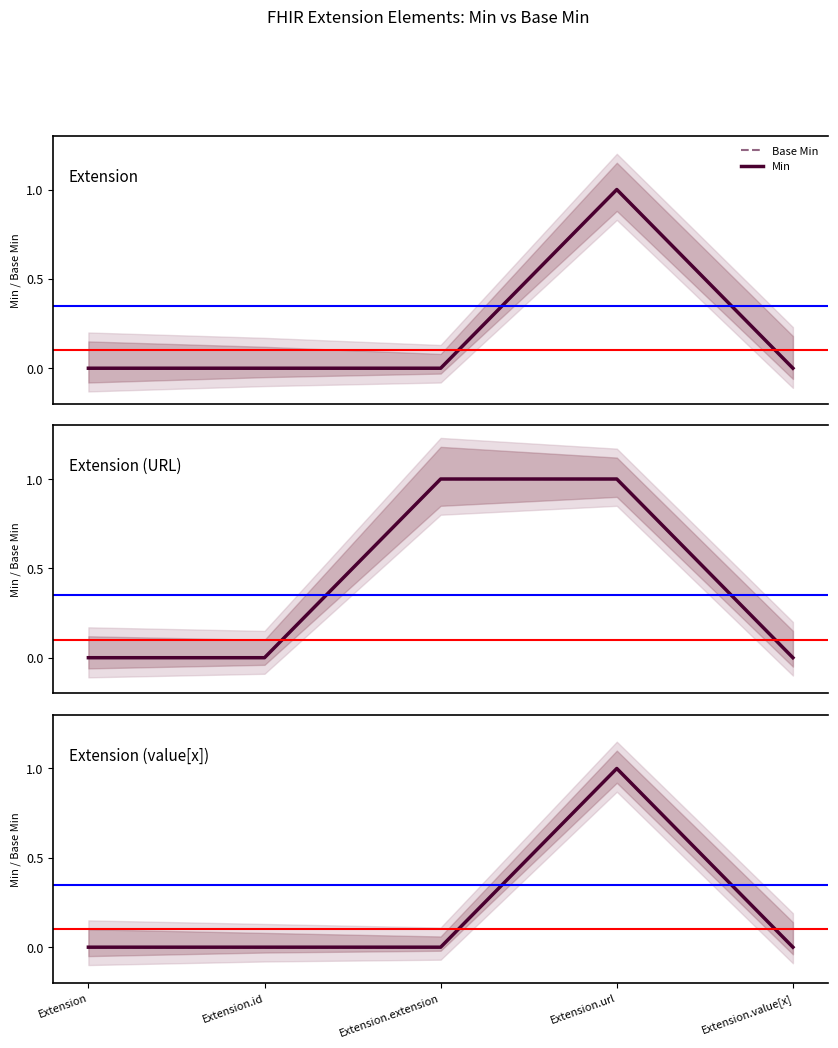

Reading left to right, extract all data points from this chart.

Base Min: Extension=0	Extension.id=0	Extension.extension=0	Extension.url=1	Extension.value[x]=0
Min: Extension=0	Extension.id=0	Extension.extension=0	Extension.url=1	Extension.value[x]=0